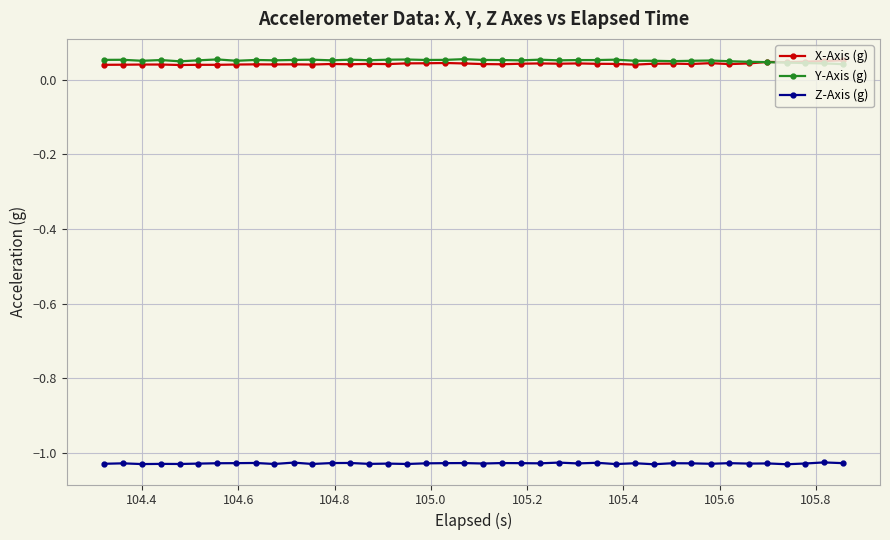

True or false: X-Axis (g) and Z-Axis (g) intersect in this chart.

False